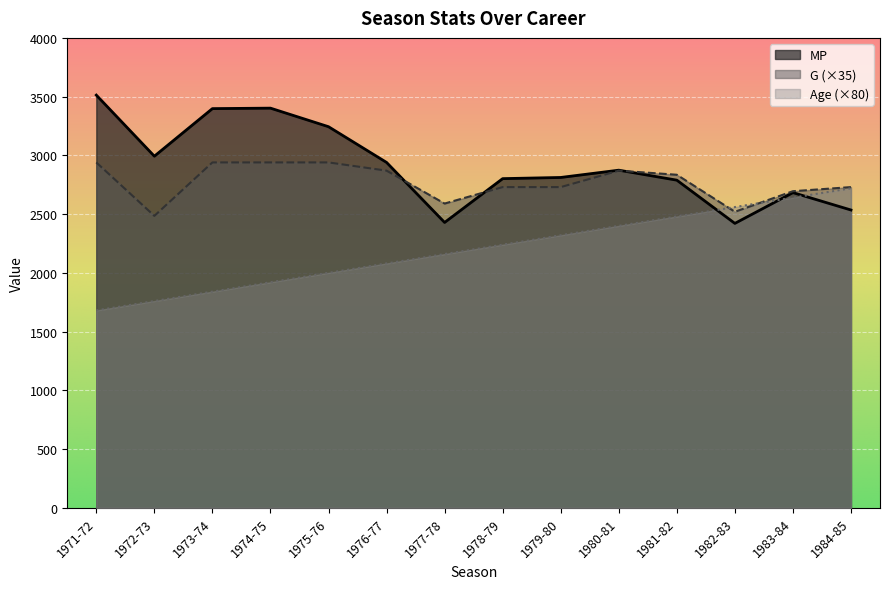

Which category has the lowest value in the G series?

1972-73